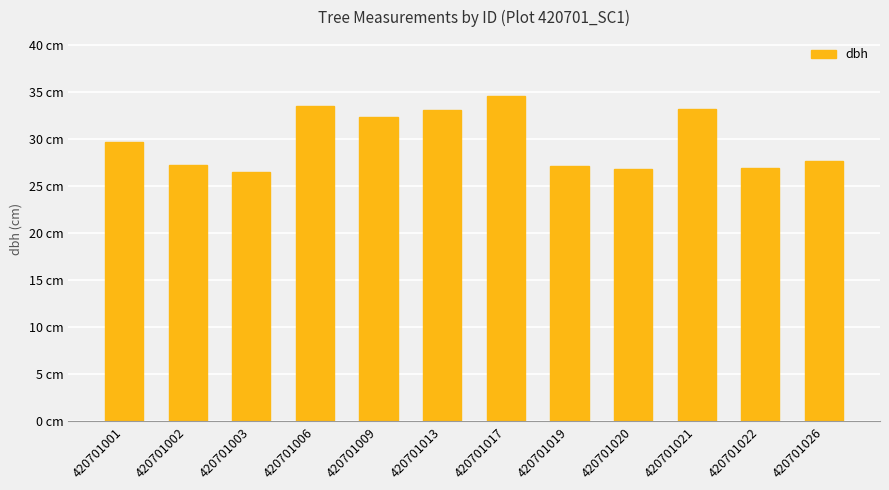

Are the bars horizontal?

No